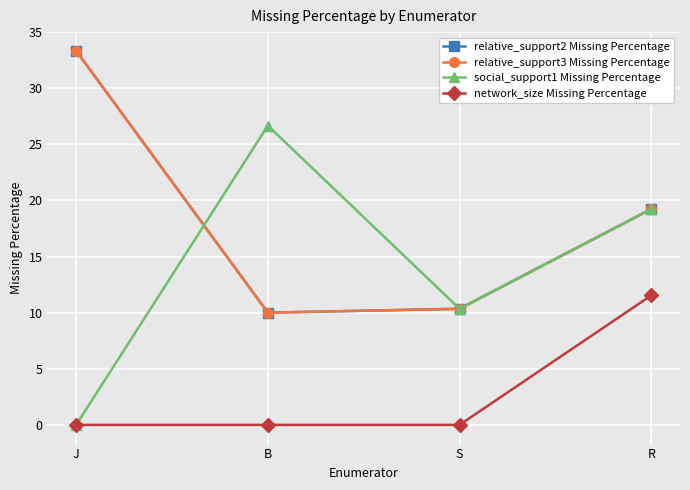

Which series changed the most between B and R?

network_size Missing Percentage